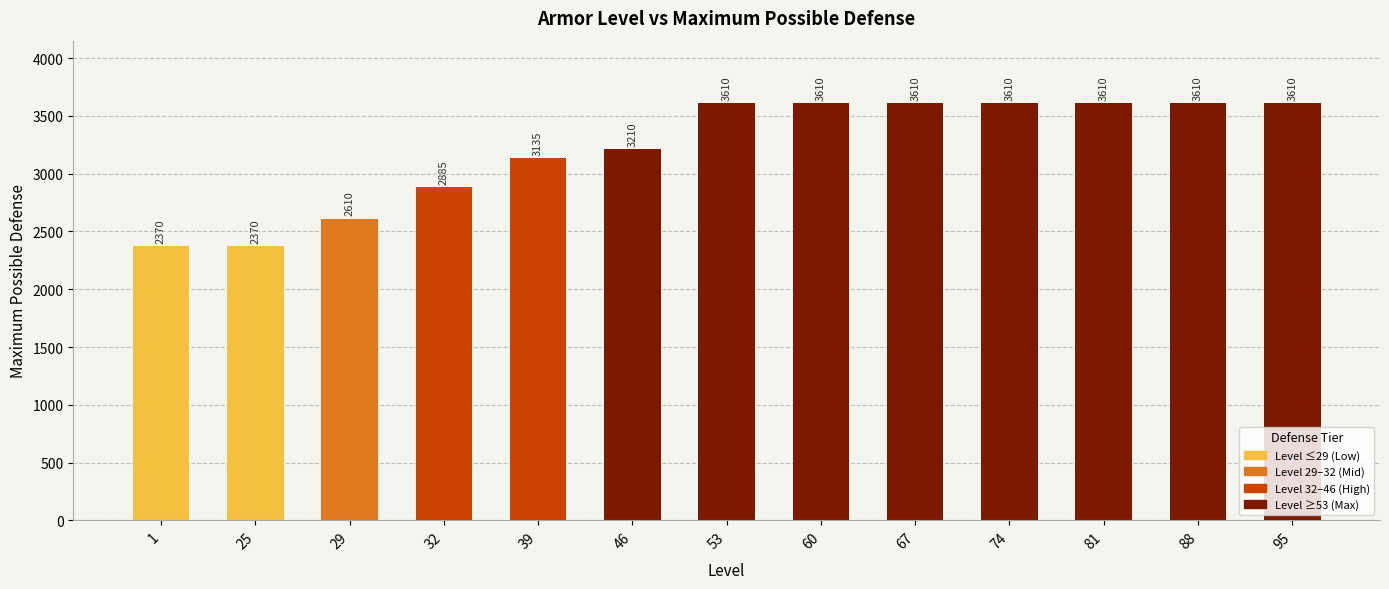

What is the average value?

3219